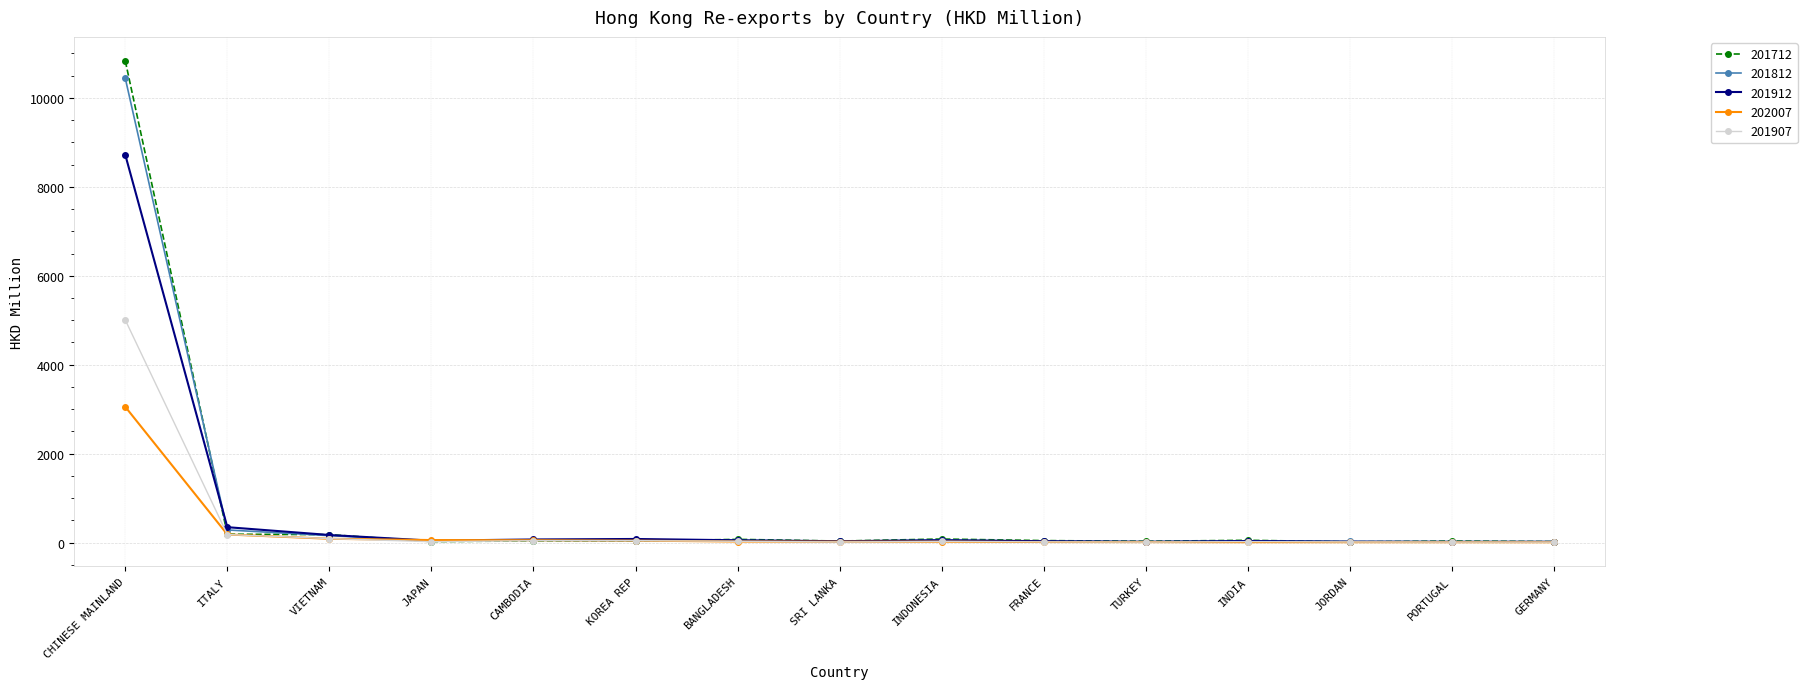

Count the number of categories in the chart.

15